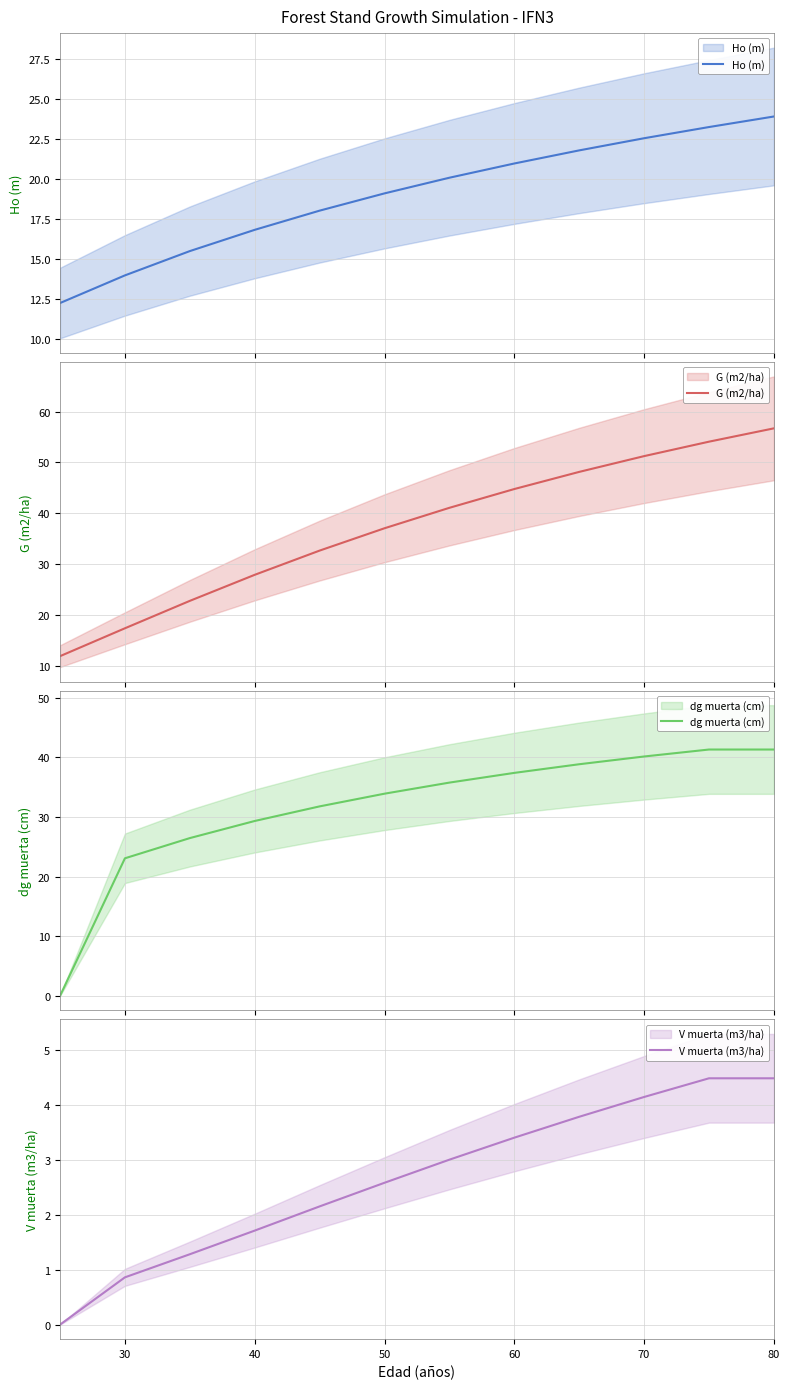

True or false: G (m2/ha) and Ho (m) cross at least once.

True